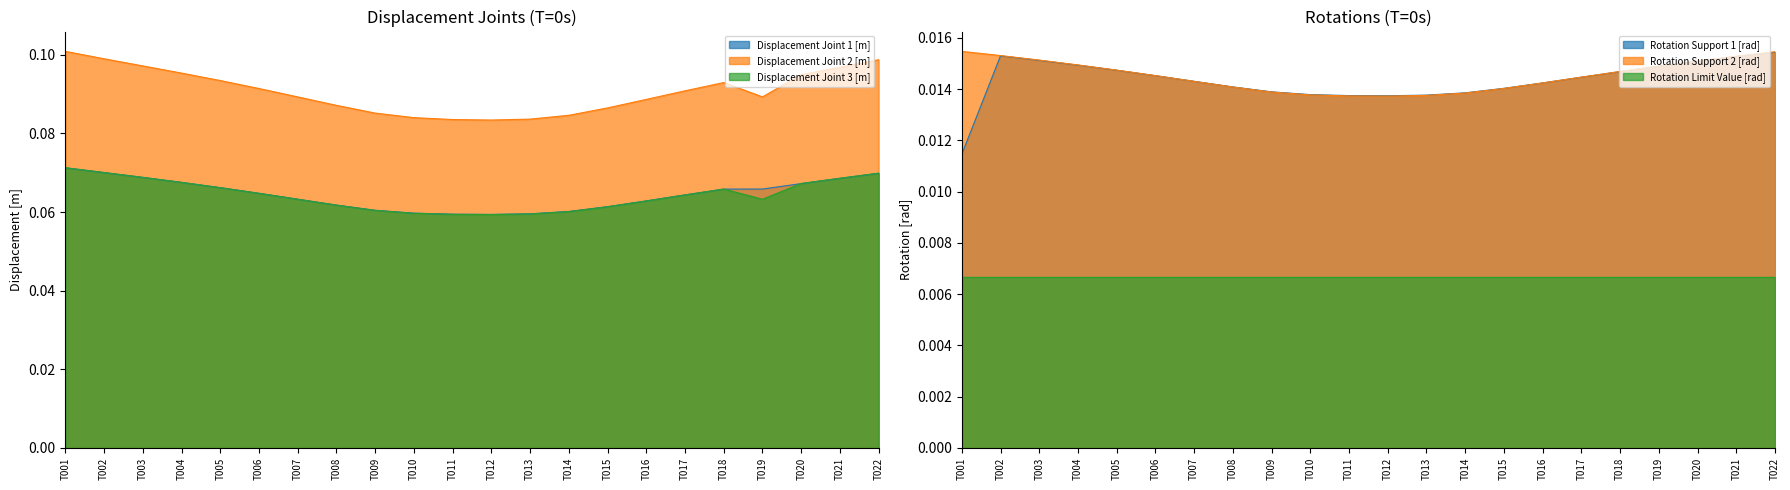

Rank the categories by Displacement Joint 2 [m] value from highest to lowest.

T001, T002, T022, T003, T021, T004, T020, T005, T018, T006, T017, T007, T019, T016, T008, T015, T009, T014, T010, T013, T011, T012